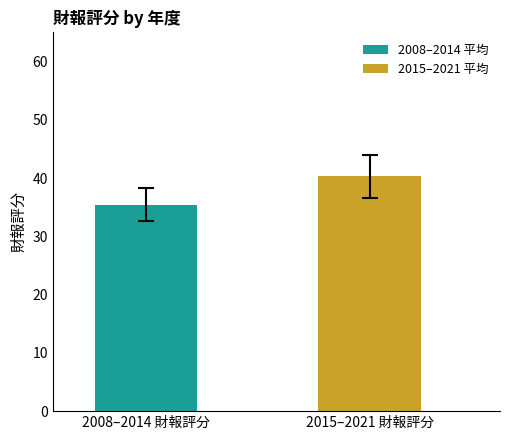

List the series in order of their peak value, highest first.

2015–2021 平均, 2008–2014 平均